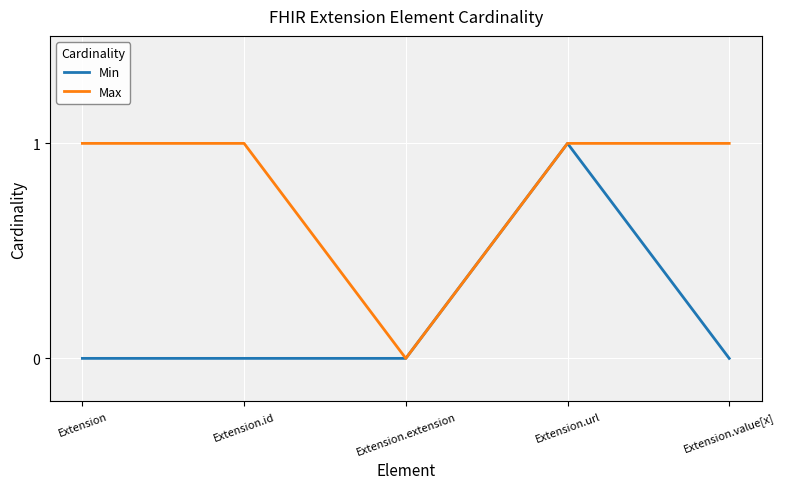

How many values in Max are above zero?

4